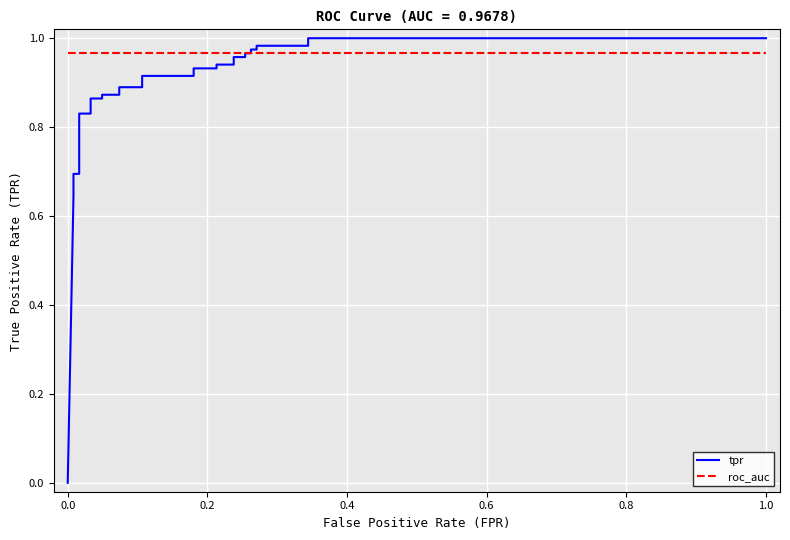

Is it true that roc_auc equals 1.3 at 11?

False